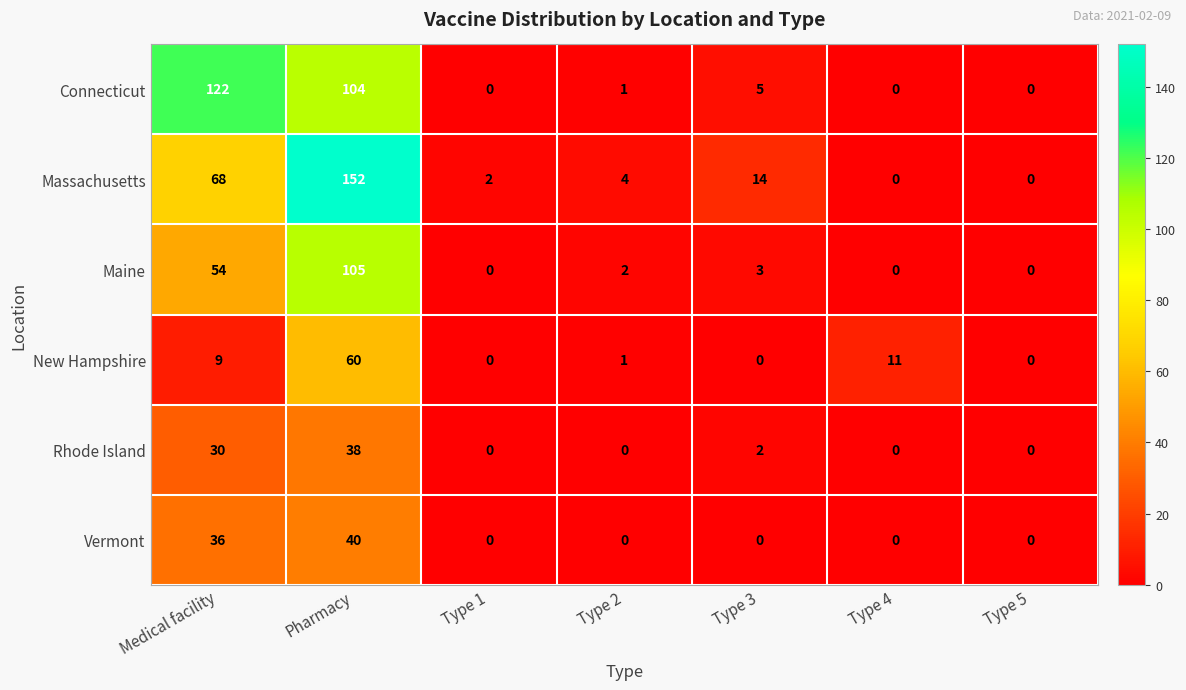

What is the difference between the highest and lowest values at Type 2?

4